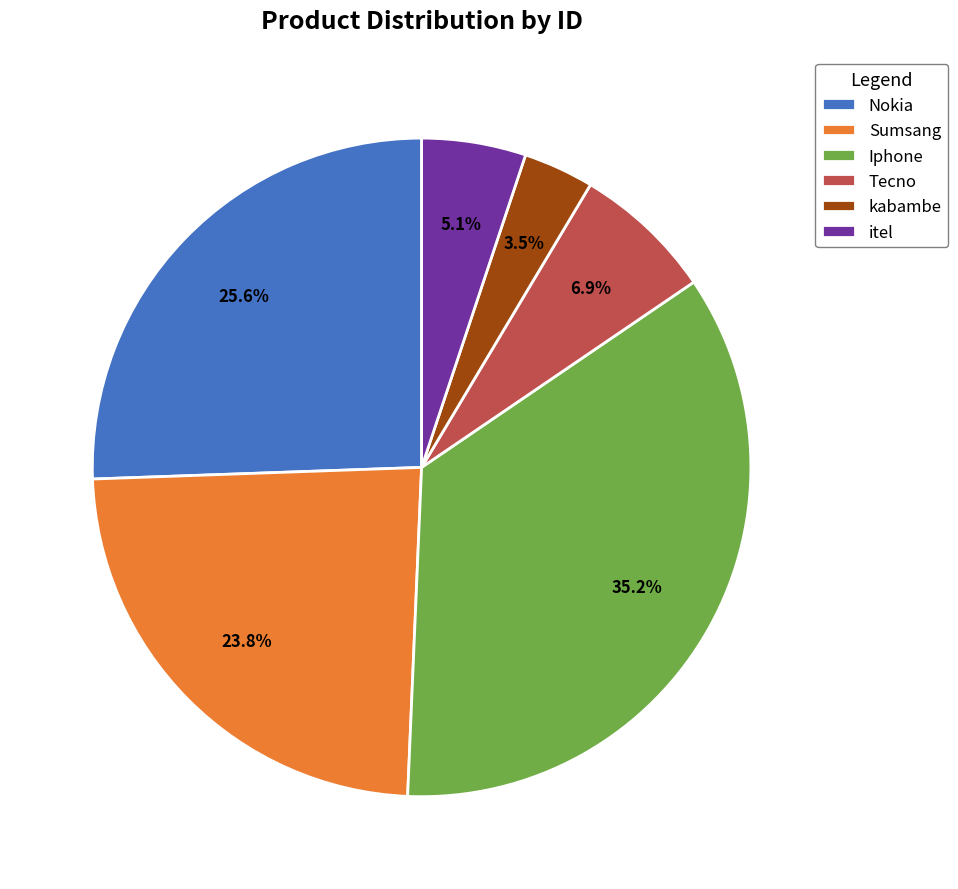

Is the sum of itel and kabambe greater than half?

No